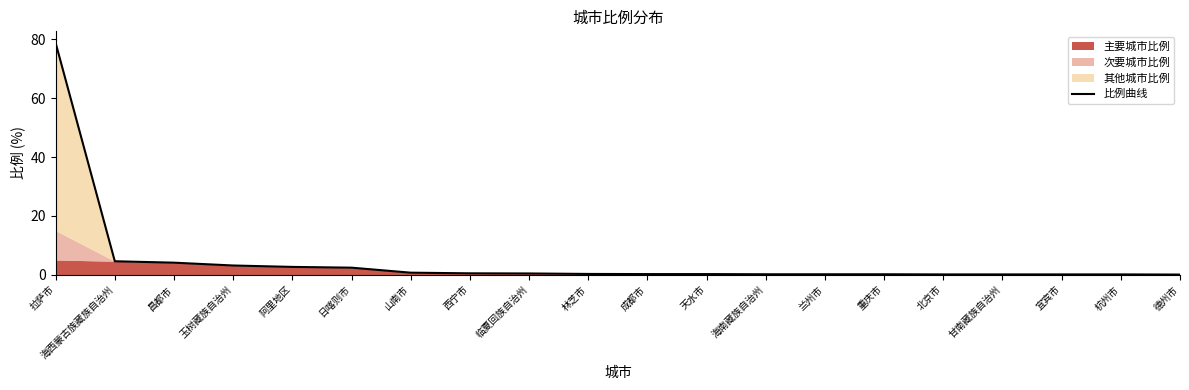

At which category does the chart reach its minimum across all series?

德州市